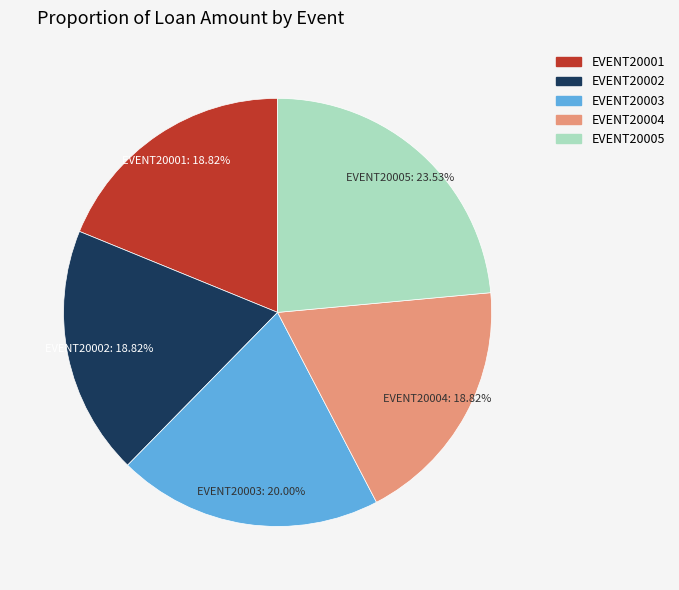

What percentage do EVENT20003 and EVENT20005 together represent?

43.5%